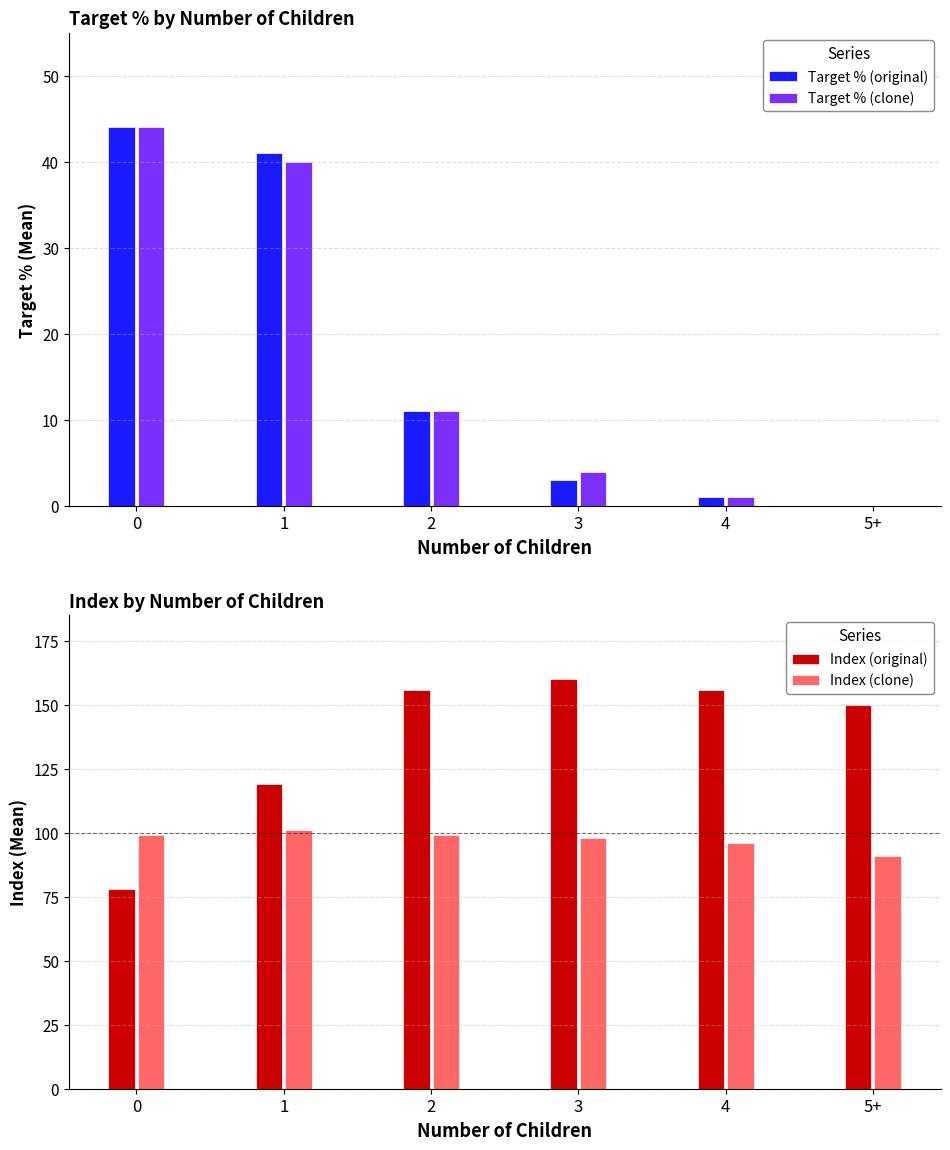

How many categories are shown in the chart?

6